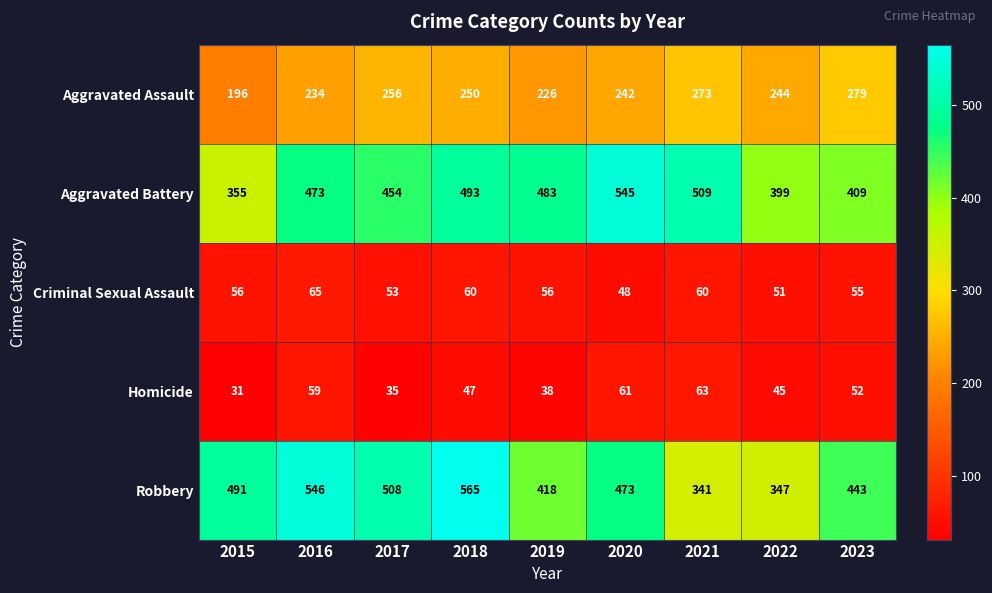

At how many categories does at least one series exceed 48?

9